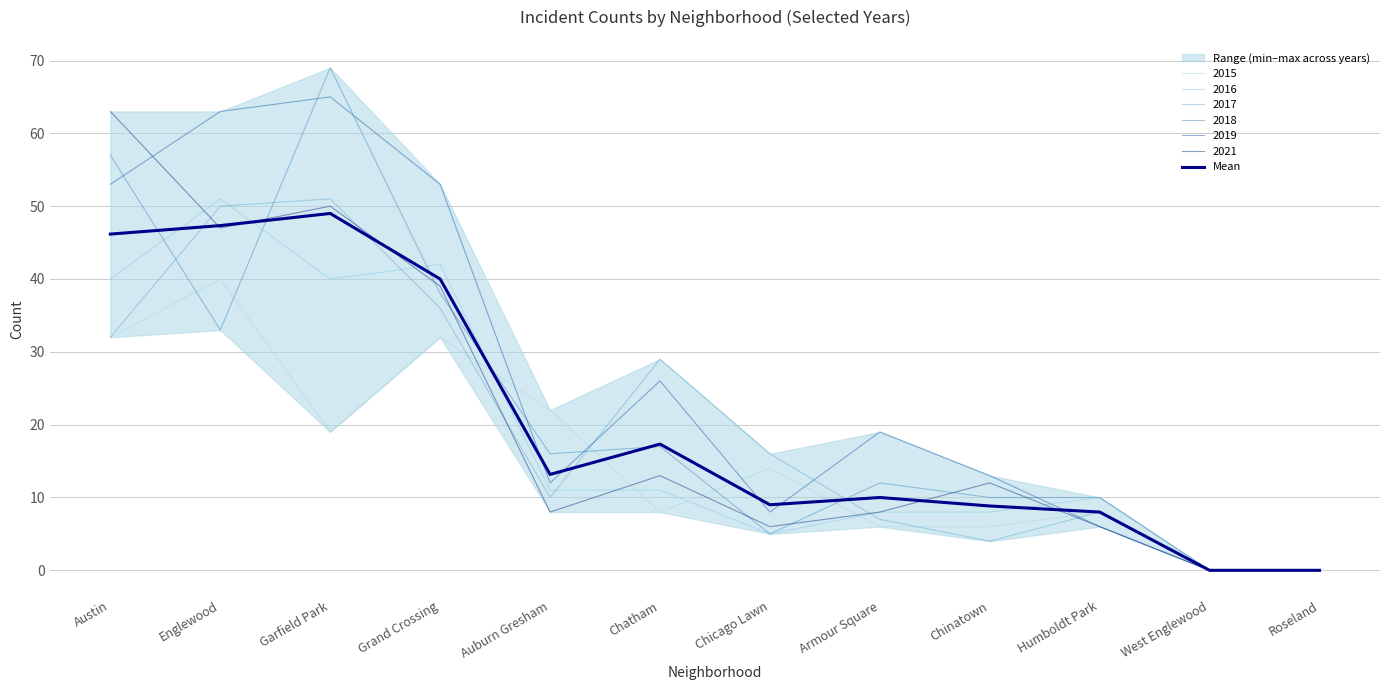

What is the maximum value shown in the chart?

49.0